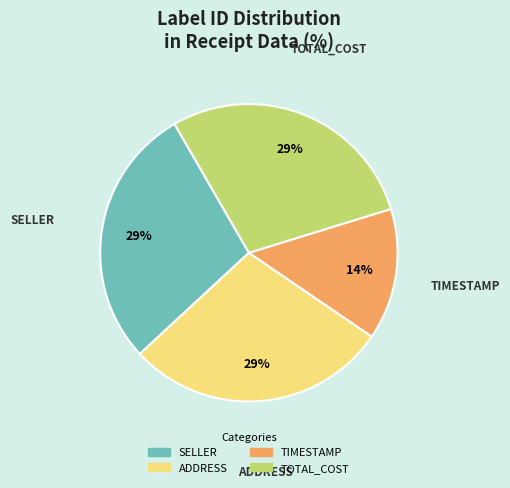

To the nearest percent, what is the average slice percentage?

25%